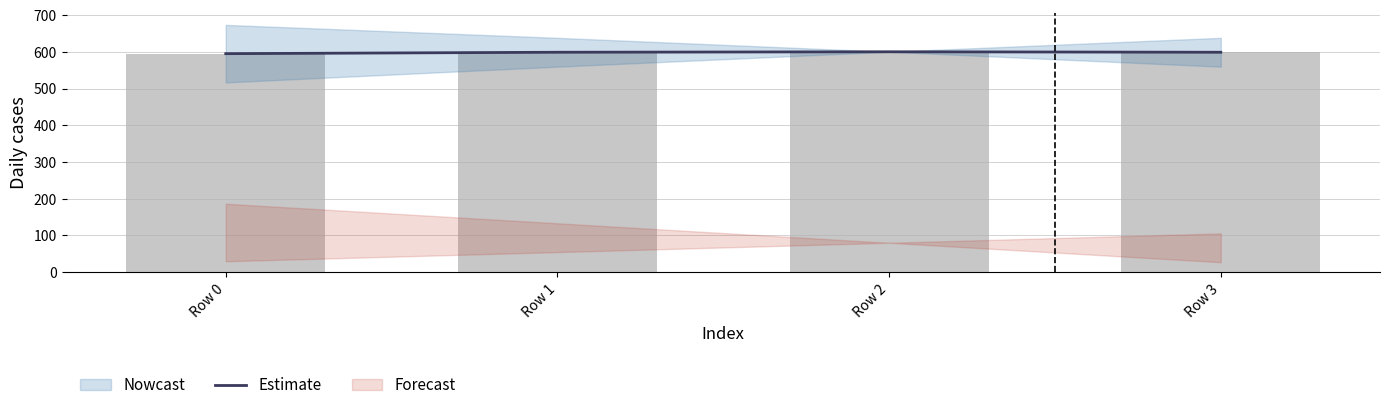

At which label is the value closest to 597?

Row 1